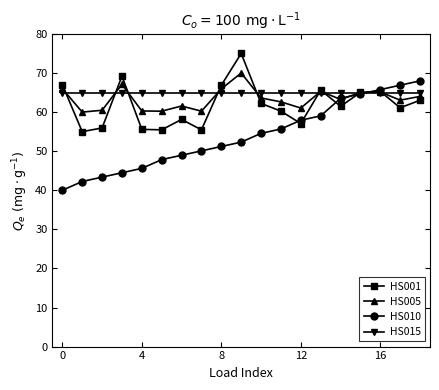

What is the lowest value of the HS005 series?

60.0